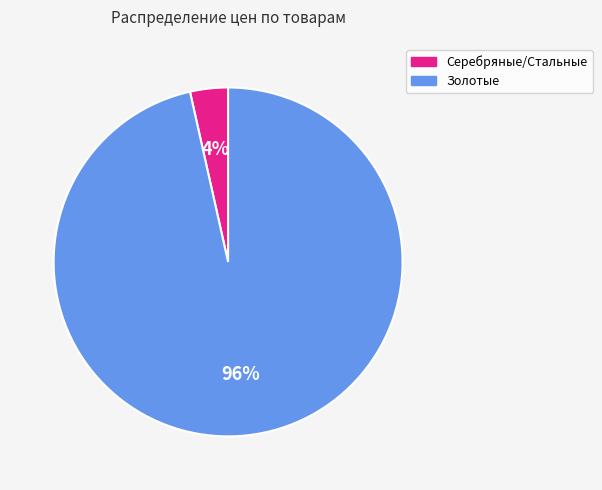

Which category has the smallest portion of the pie?

Серебряные/Стальные